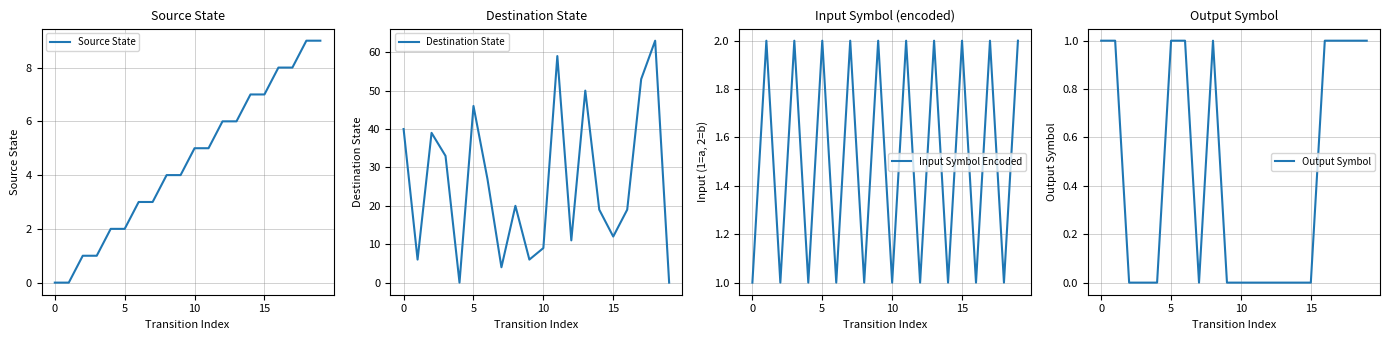

True or false: Destination State has more than 1 points higher than both neighbors.

True